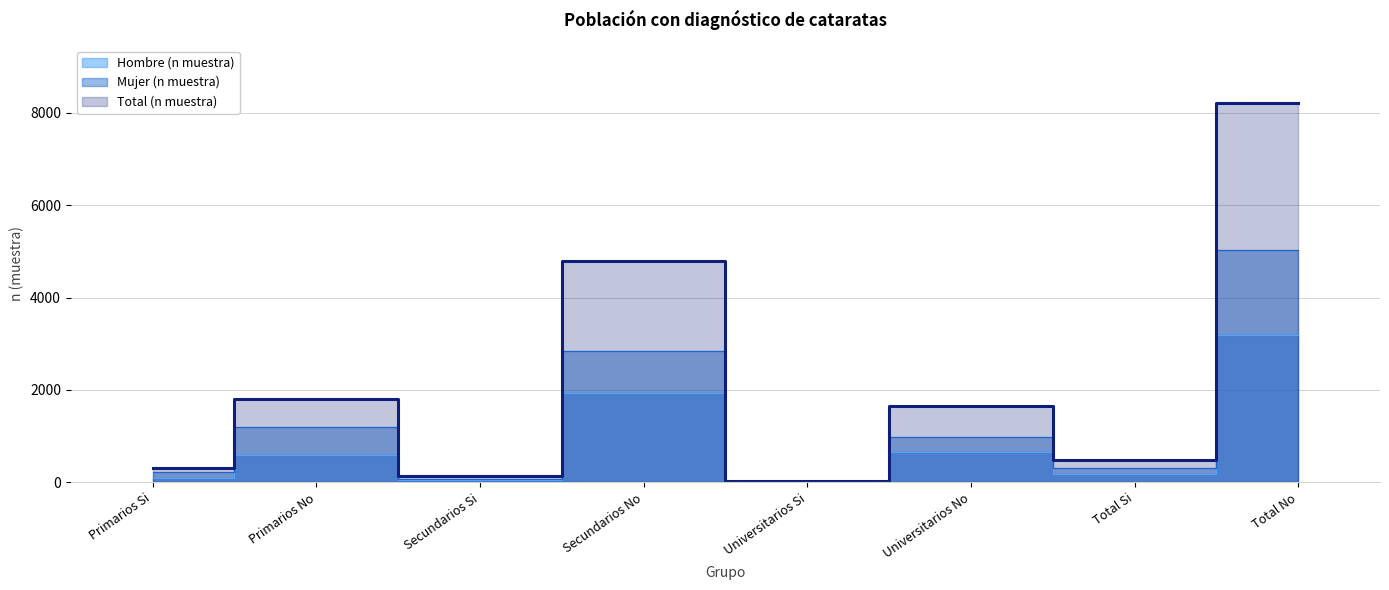

Which label corresponds to the largest value in the chart?

Total No